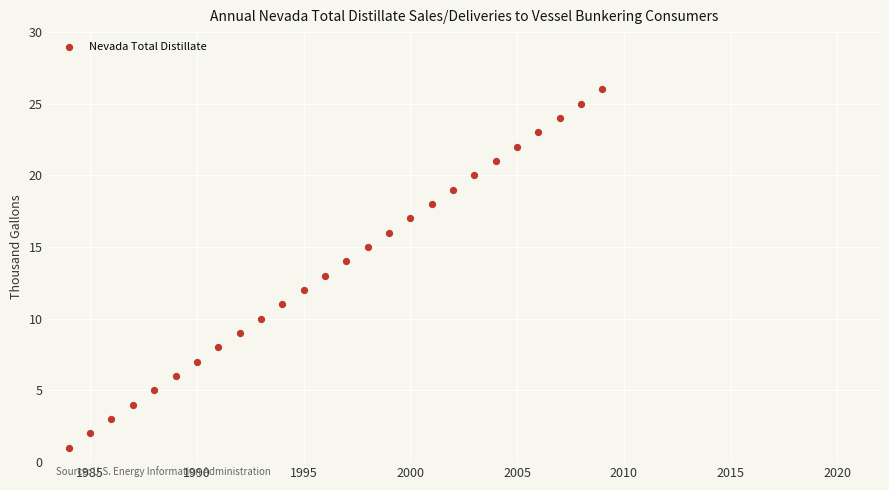

What is the range of X values (max minus min)?

25